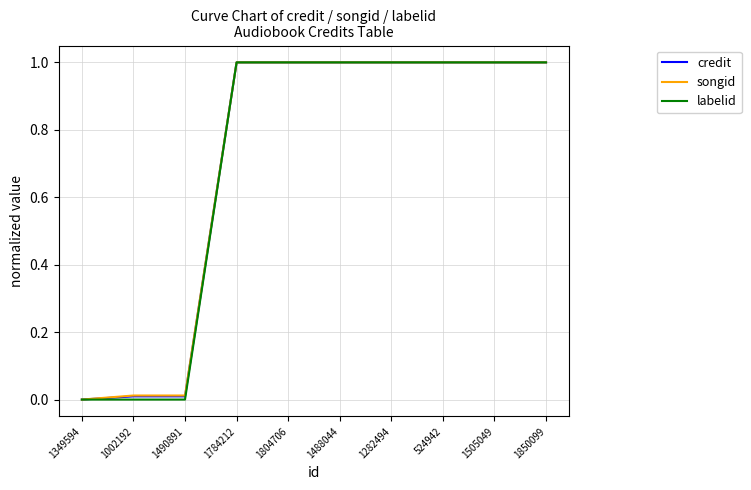

What is the total value across all series at 1488044?

3.0